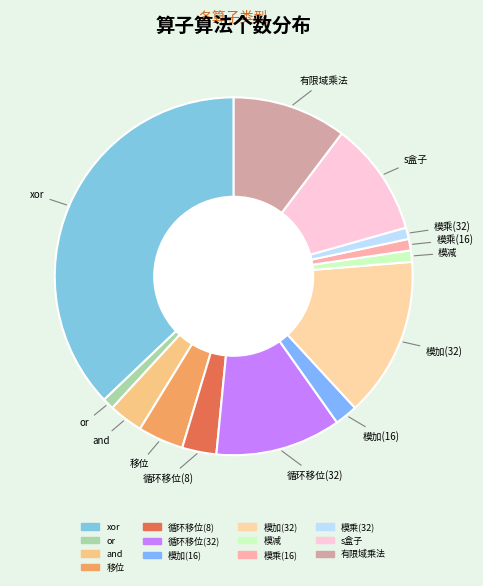

Approximately how many times larger is the value at 模乘(32) compared to 模减?

1.0